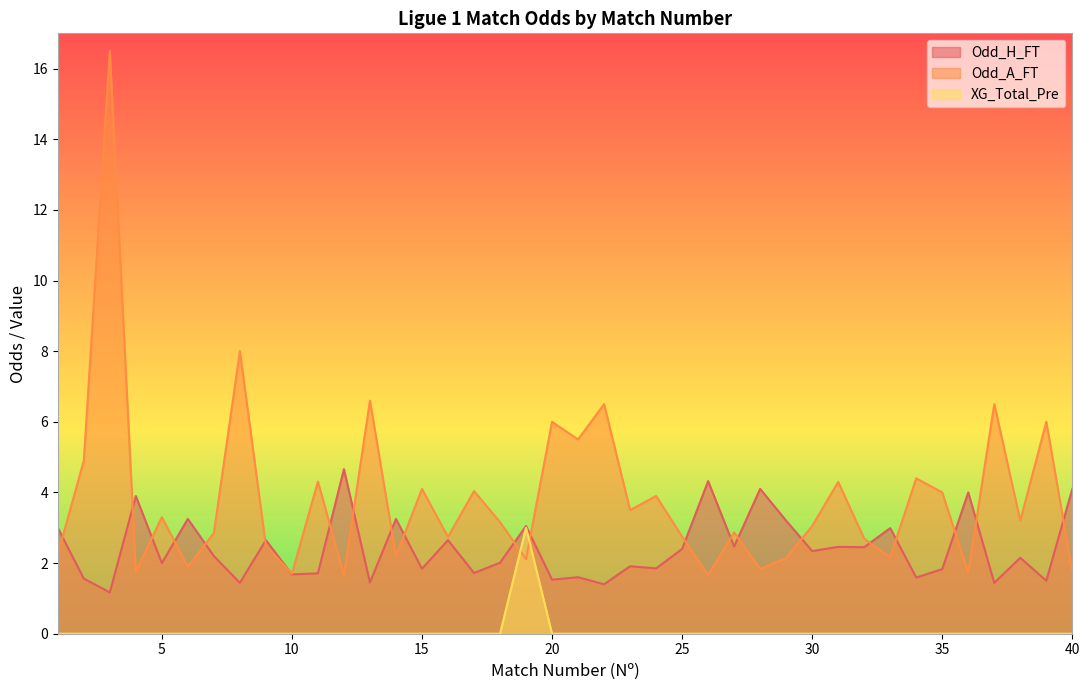

How many data points in Odd_A_FT are above 3?

21